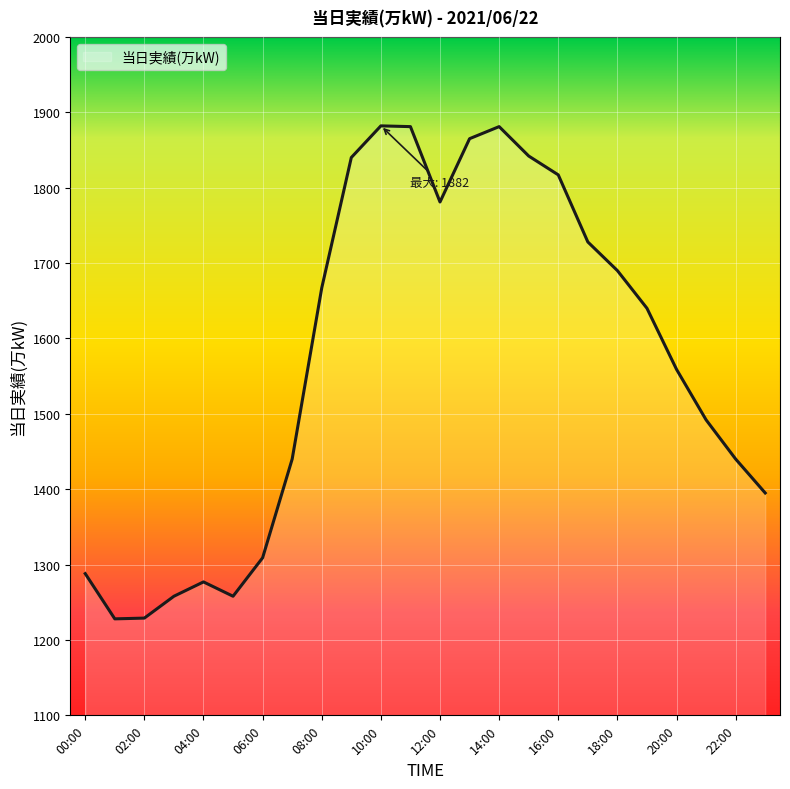

What is the maximum value shown in the chart?

1882